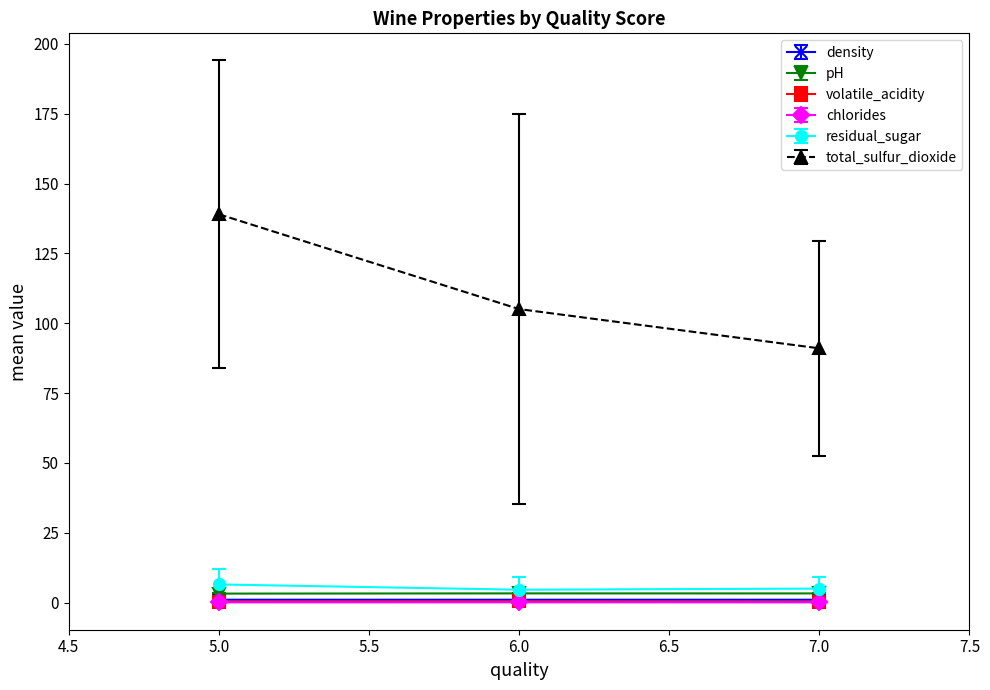

At which category is the sum across all series the highest?

5.0